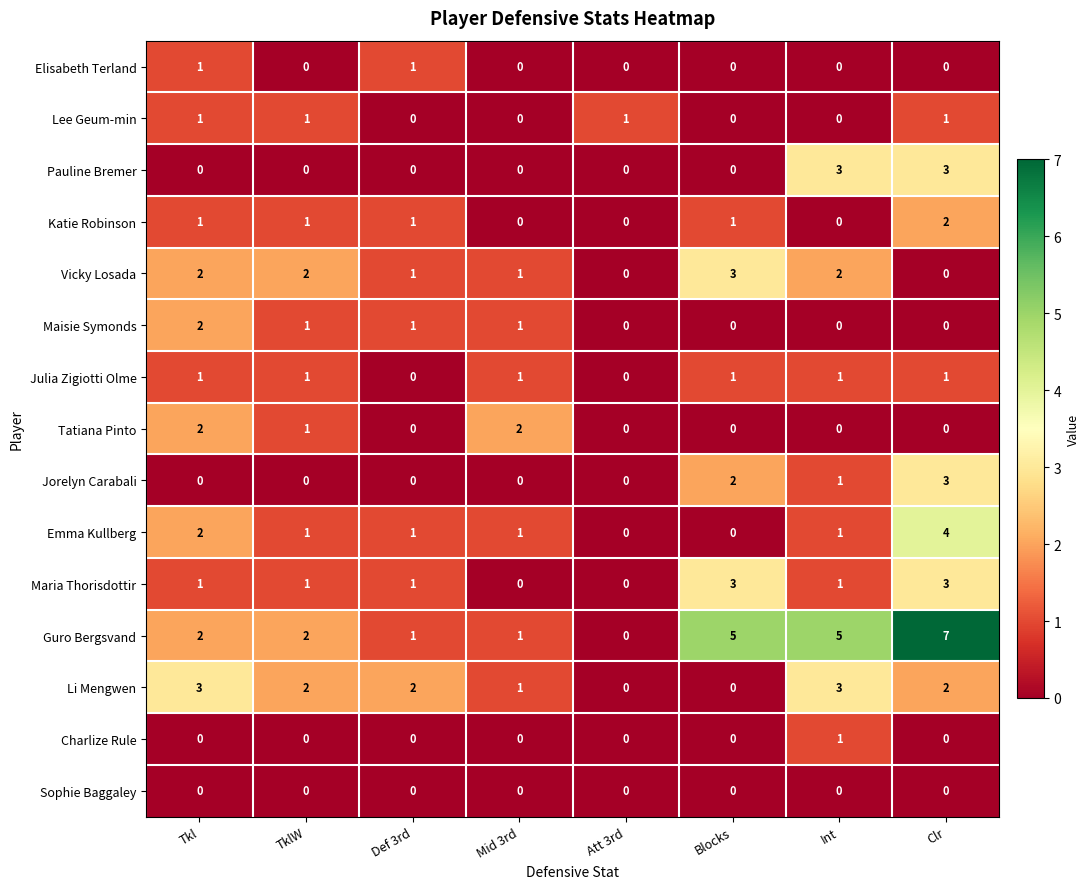

Where is Jorelyn Carabali nearest to the value 1?

Int